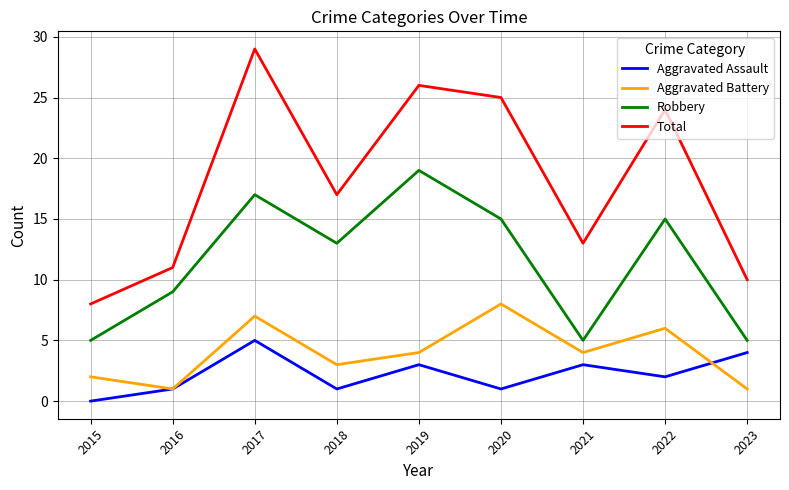

In Aggravated Battery, how many points are higher than both neighbors (excluding endpoints)?

3